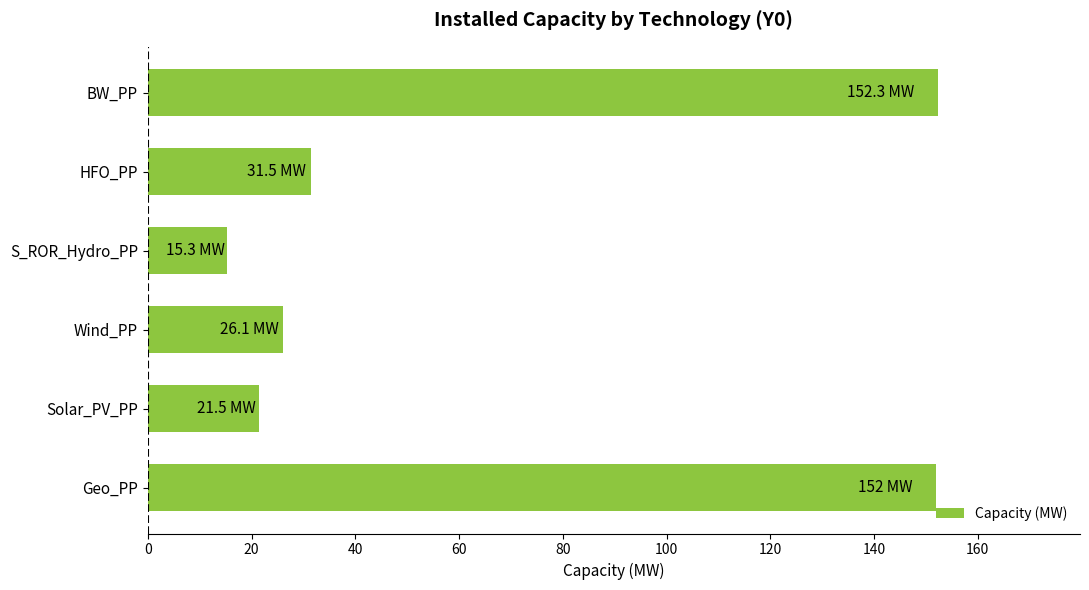

How many series are shown in this chart?

1